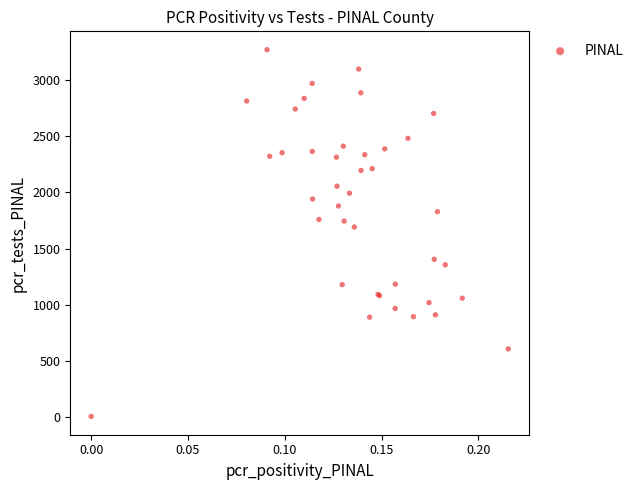

What Y value in the scatter plot is closest to 1638?

1692